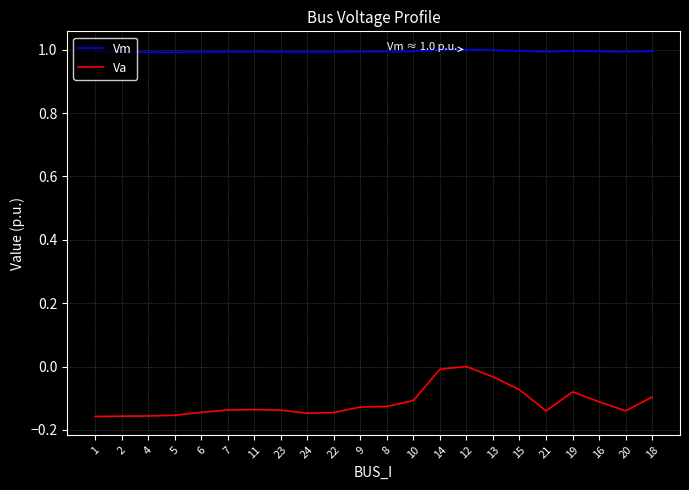

What position from the right is 22?

13